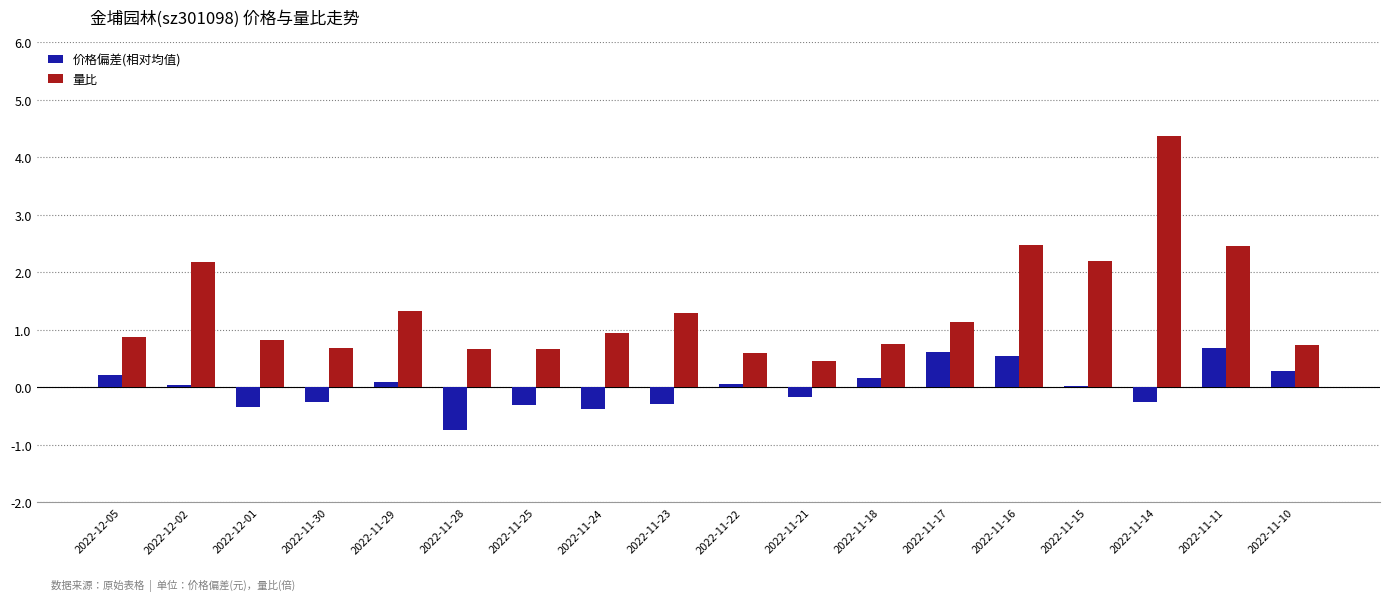

How many groups of bars are there?

18